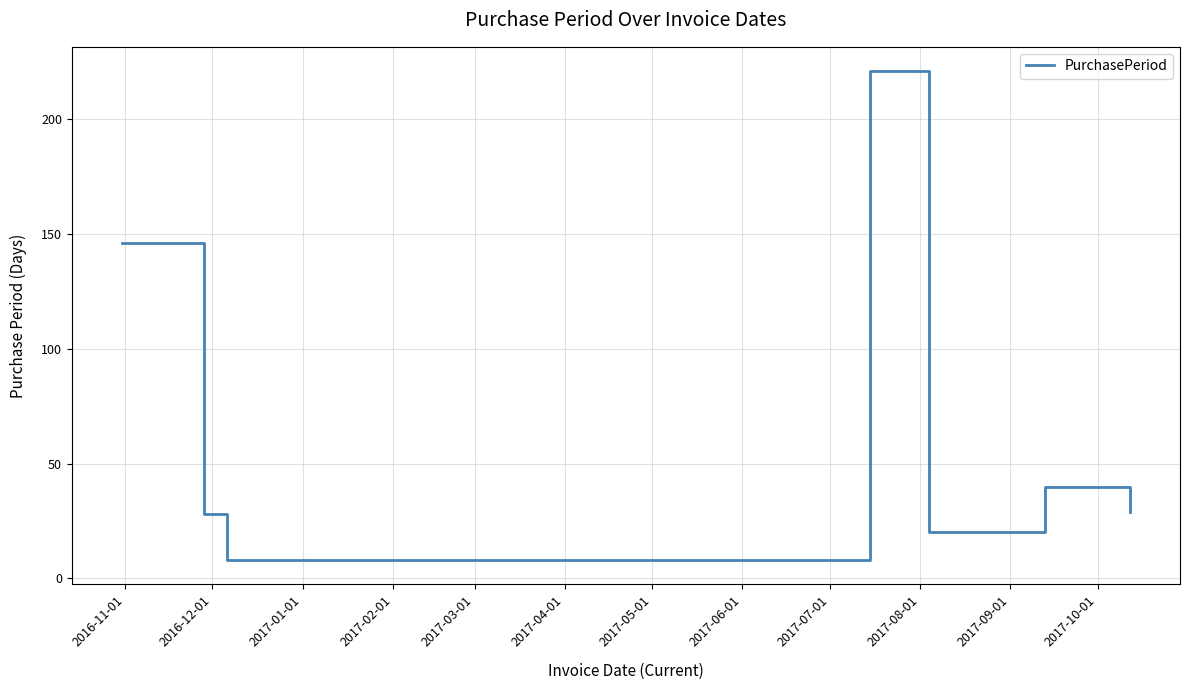

How many series are shown in this chart?

1